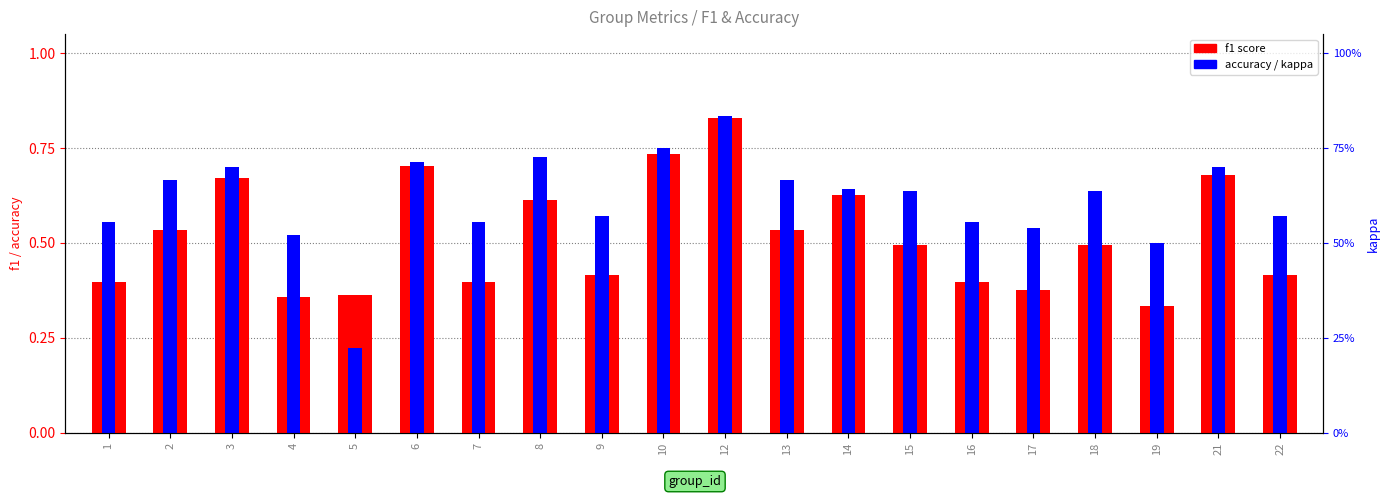

At which category is the sum across all series the highest?

12